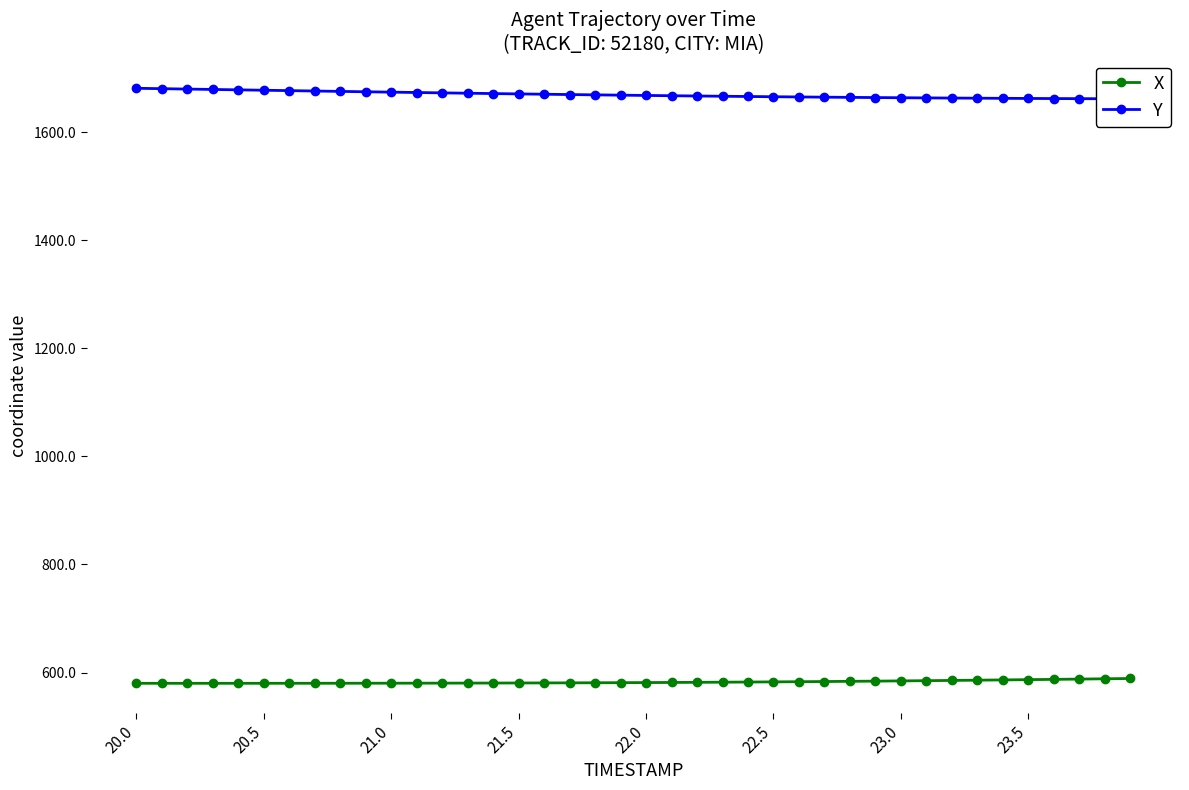

The Y series shows 2921.1 at 22.0. True or false?

False